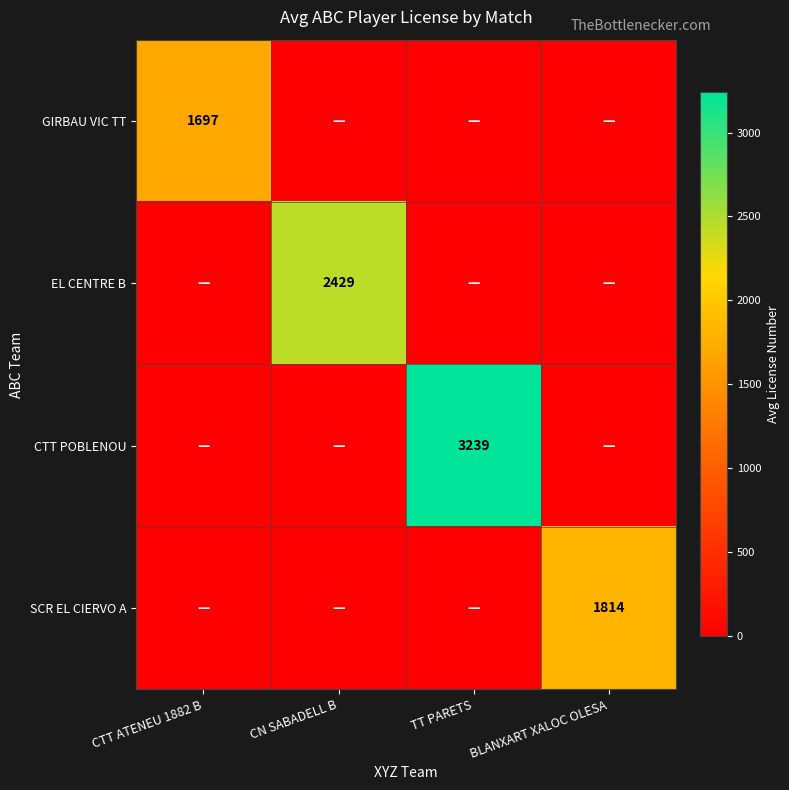

Is the value of EL CENTRE B at CN SABADELL B greater than the value of CTT POBLENOU at TT PARETS?

No